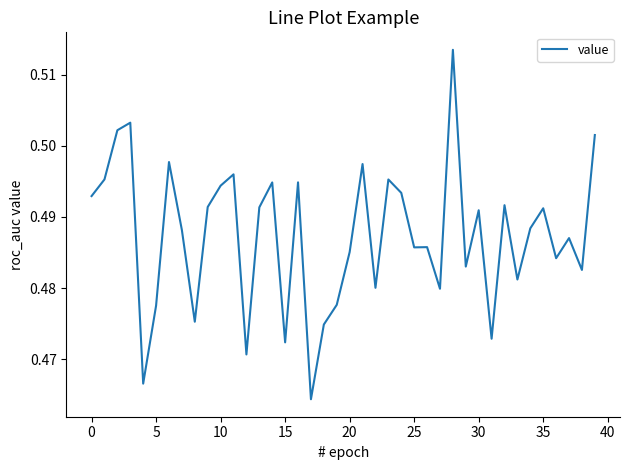

How many interior local peaks (higher than both neighbors) does the data have?

13